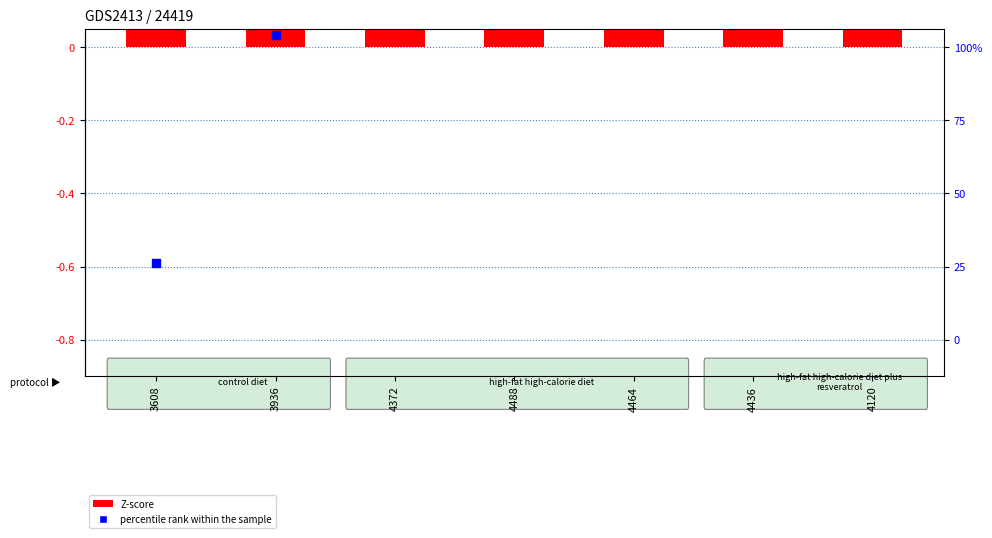

What is the total value across all series at 3608?

-0.5